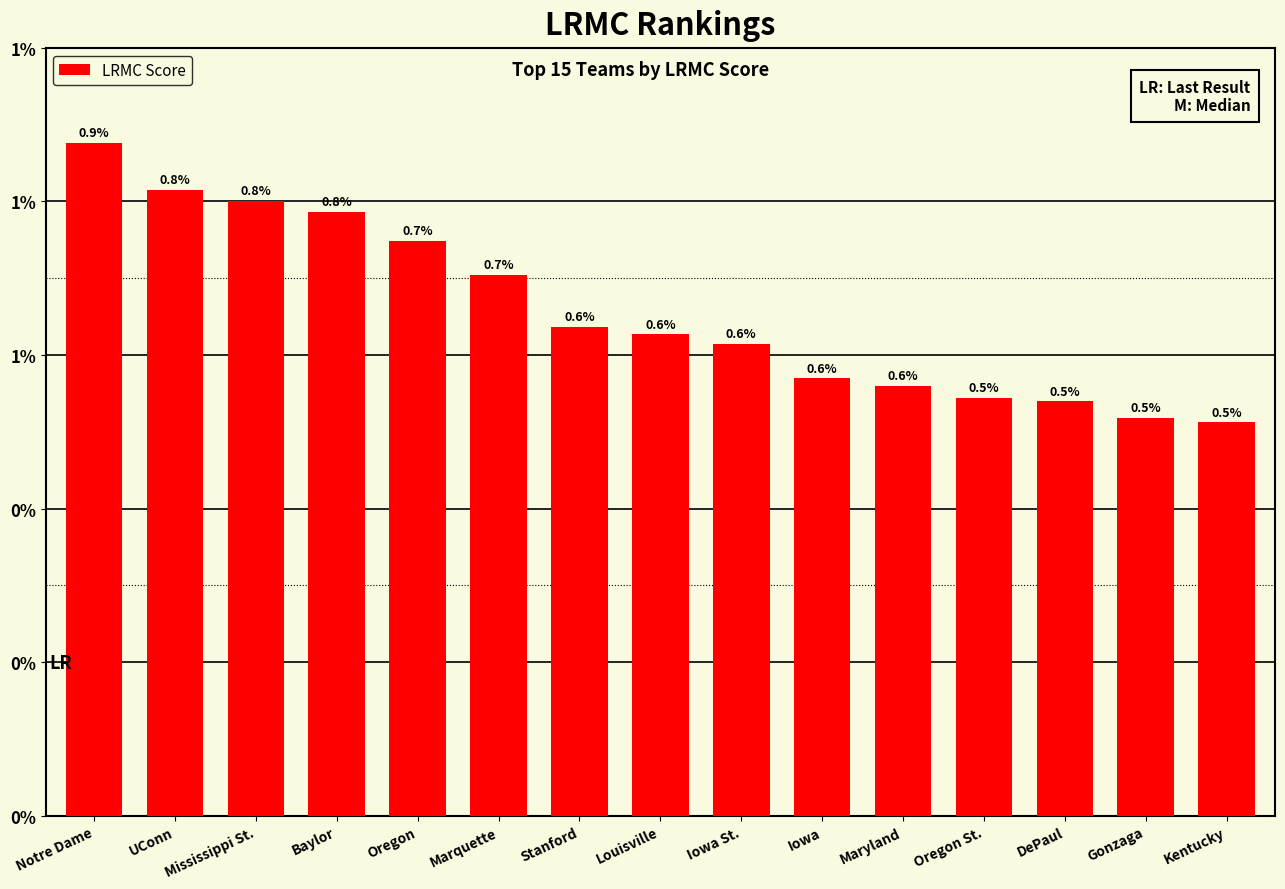

What is the label of the 3rd bar from the right?

DePaul